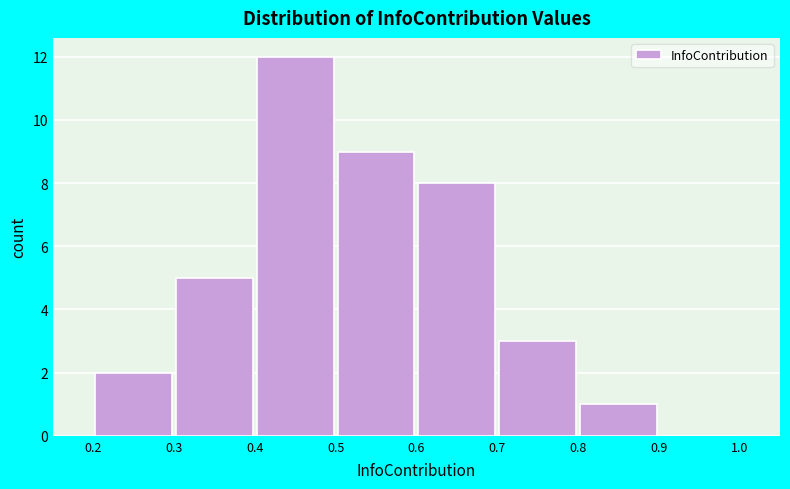

Reading left to right, list every bar in this chart as the range it spans on the x-axis followed by its height. The values are not printed on the chart, so give them approximately, as read against the axis.

0.2 to 0.3: 2
0.3 to 0.4: 5
0.4 to 0.5: 12
0.5 to 0.6: 9
0.6 to 0.7: 8
0.7 to 0.8: 3
0.8 to 0.9: 1
0.9 to 1.0: 0